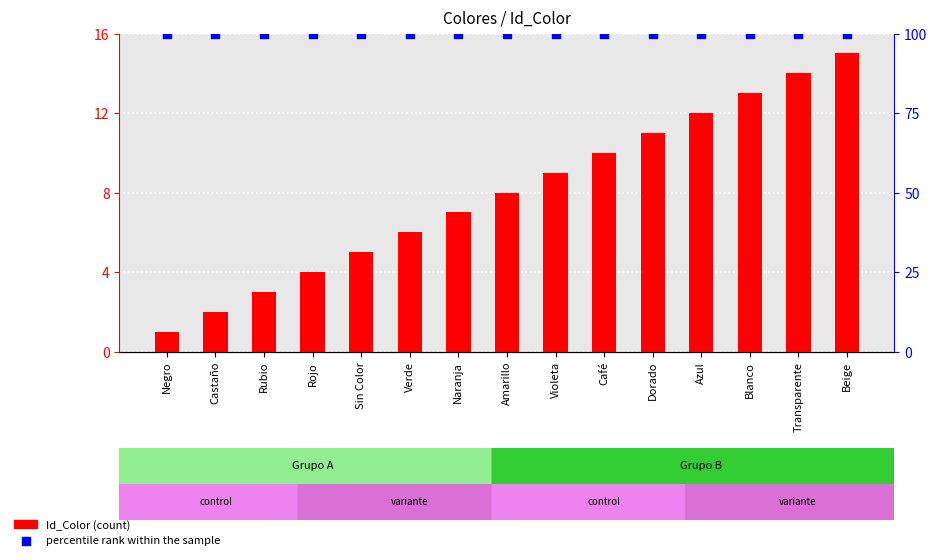

What are all the series names shown in the legend?

Id_Color, percentile rank within the sample